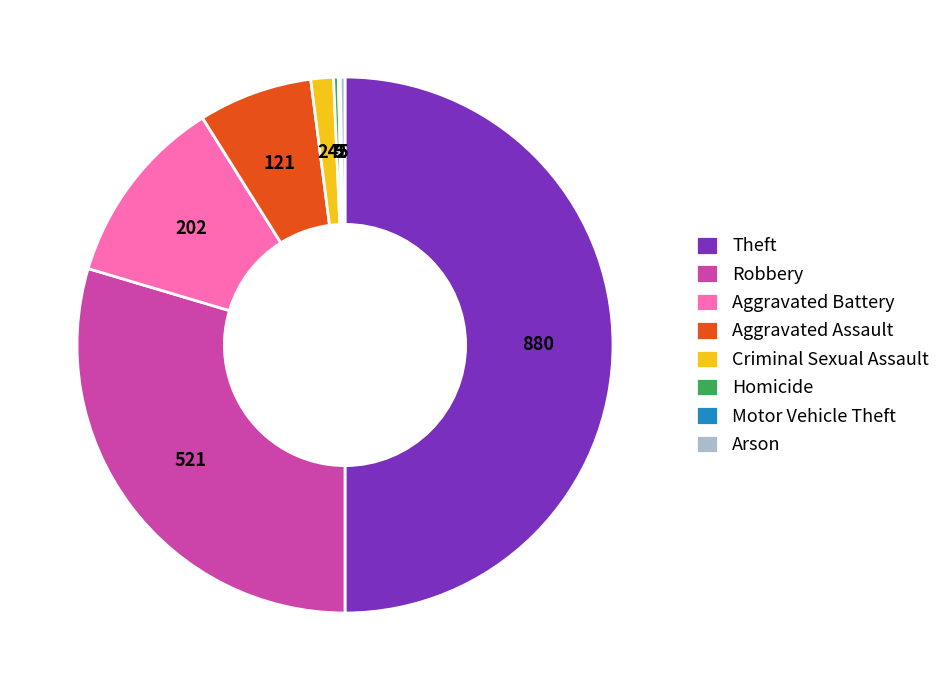

Which category has the biggest portion of the pie?

Theft